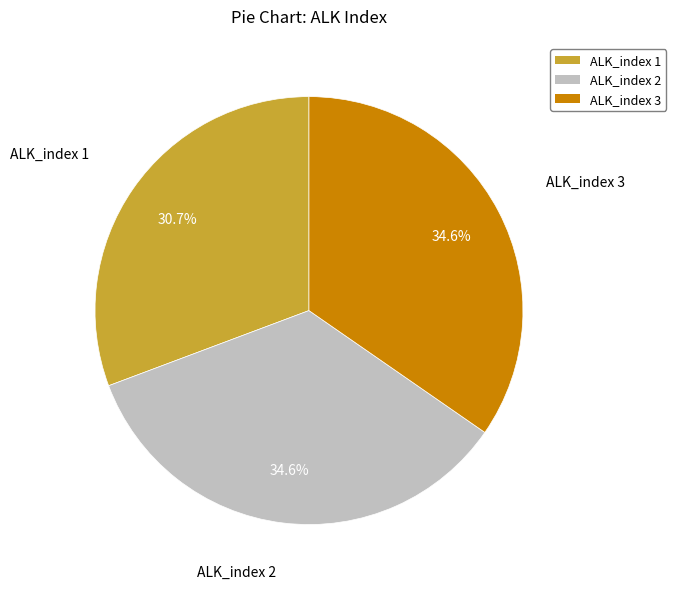

To the nearest percent, what percentage of the pie is ALK_index 3?

35%